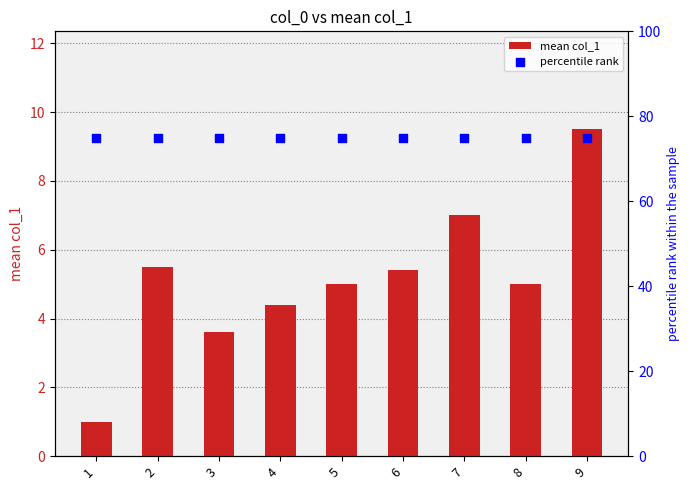

Which series reaches the maximum Y coordinate?

percentile rank